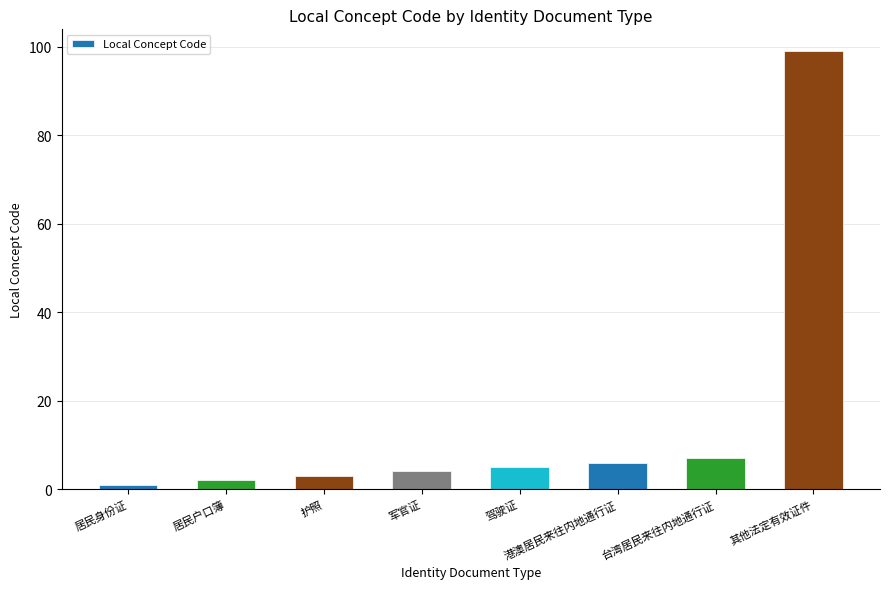

True or false: the data shows 153 at 其他法定有效证件.

False